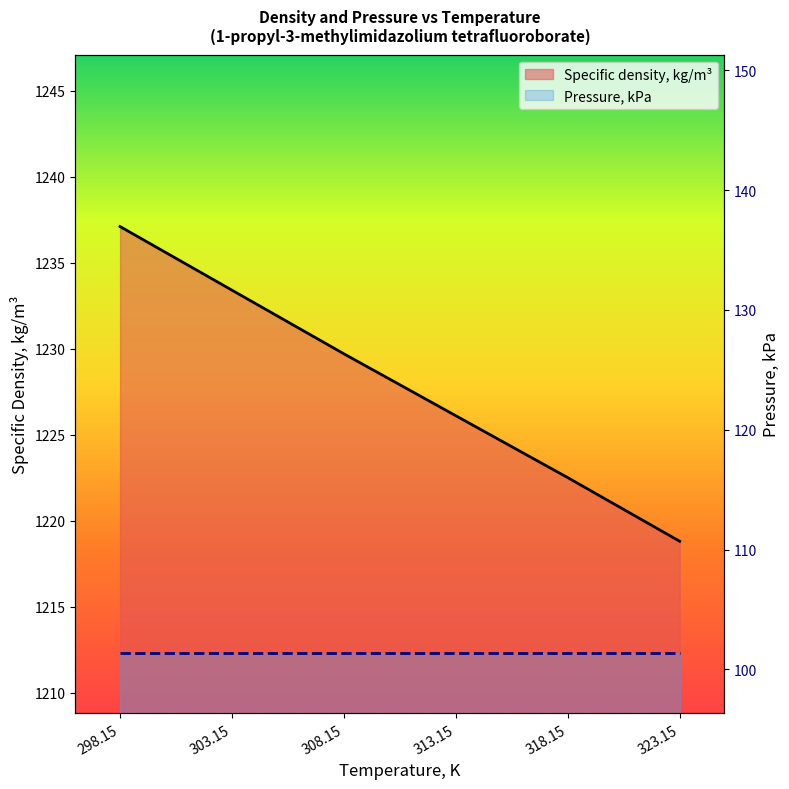

Approximately how many times larger is the value at 313.15 compared to 318.15?

1.0